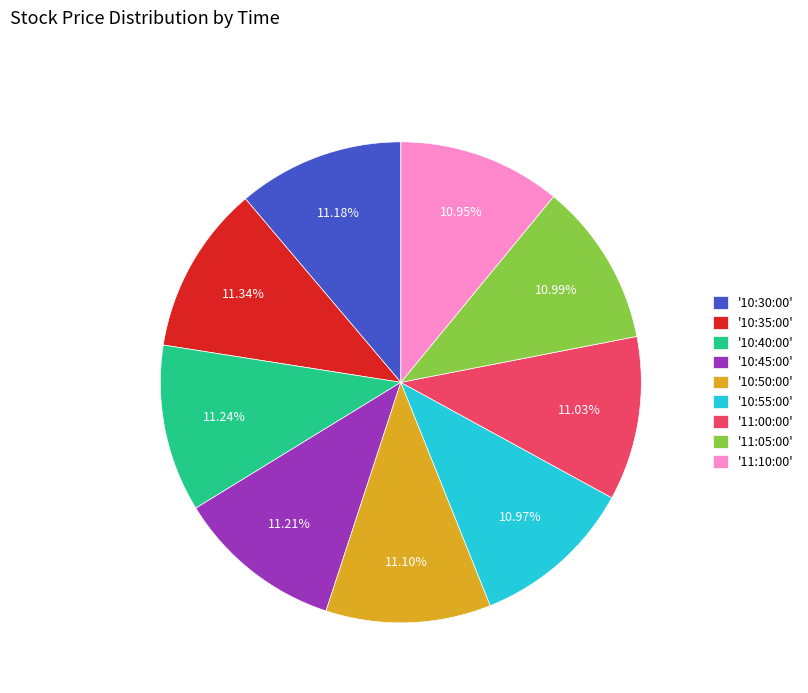

Do '11:05:00' and '10:35:00' together represent more than half of the pie?

No